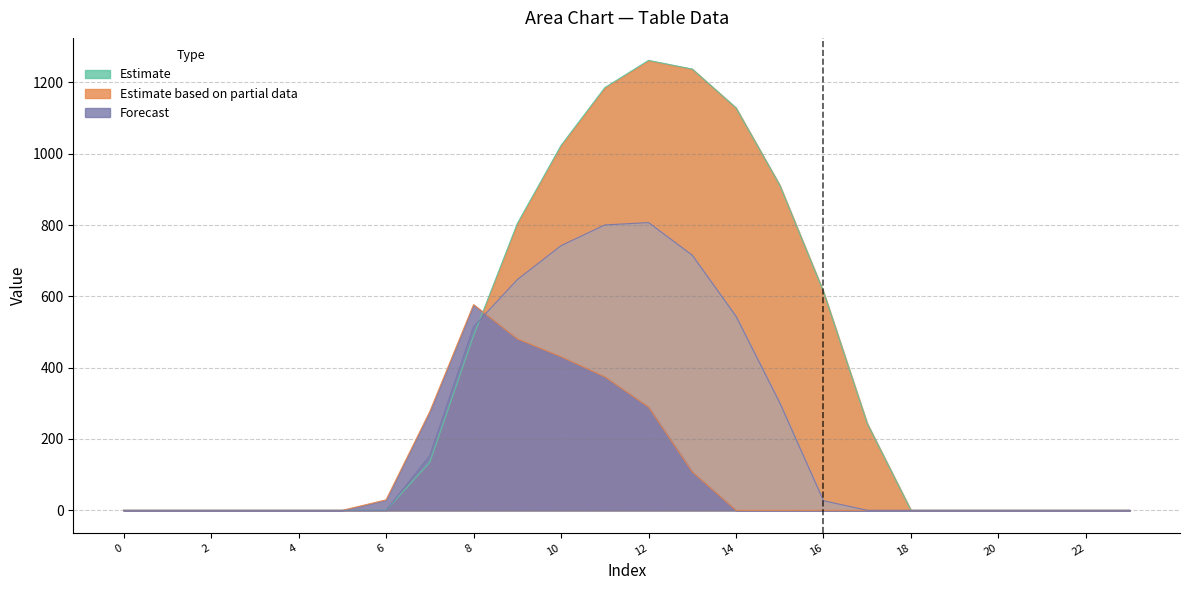

Between 7 and 0, which is larger?

7